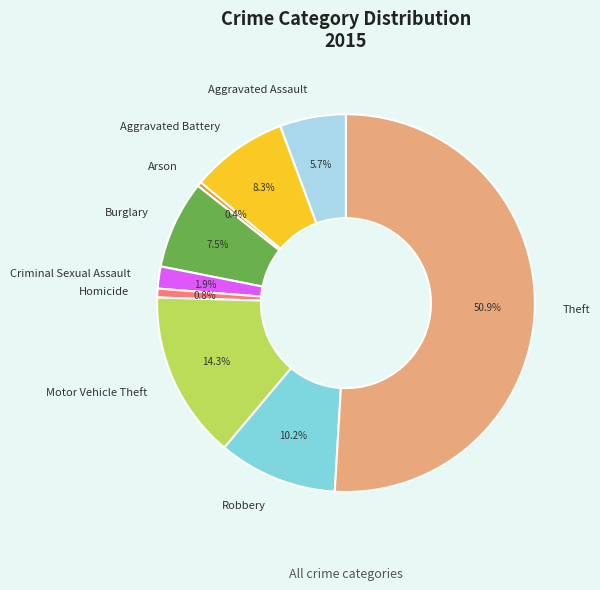

Which slice represents more than half of the pie?

Theft